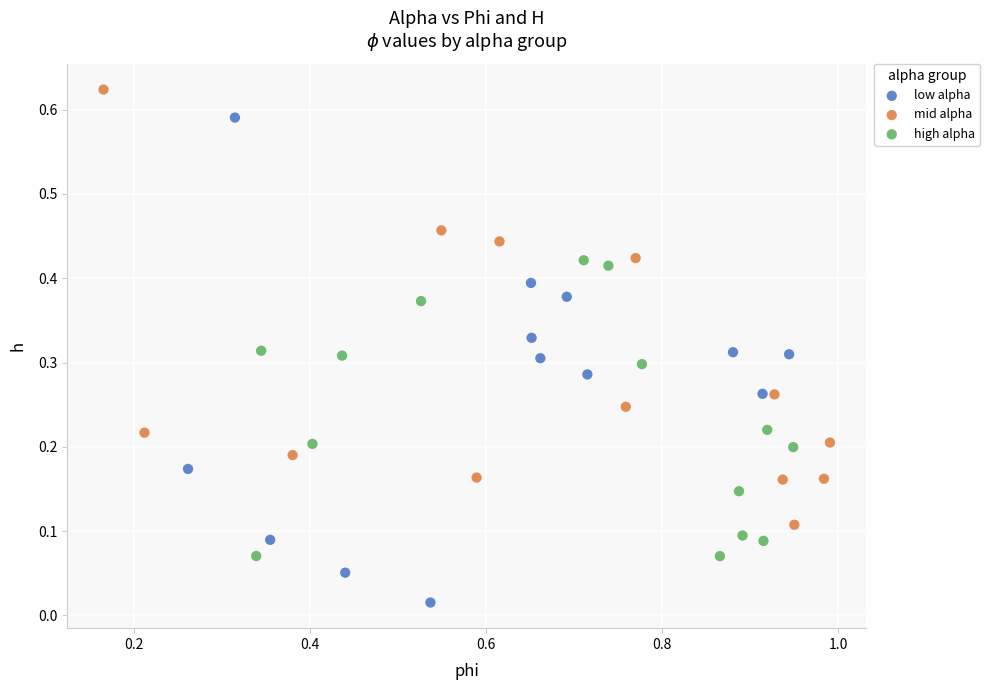

Which series reaches the minimum Y coordinate?

low alpha